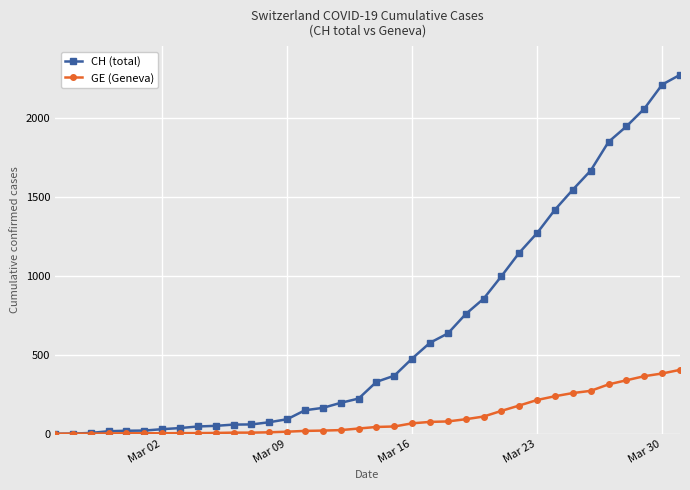

What are all the series names shown in the legend?

CH (total), GE (Geneva)